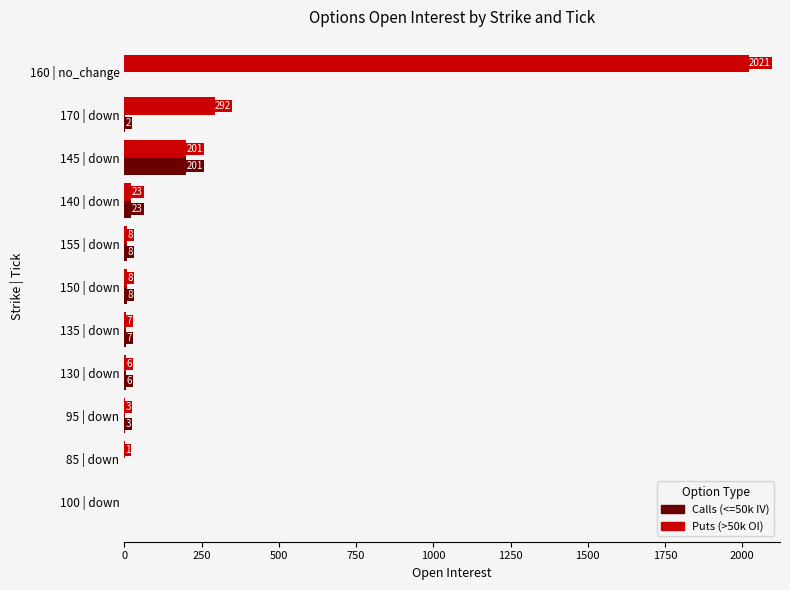

The value of Calls (<=50k IV) at 100 | down is 0. True or false?

True